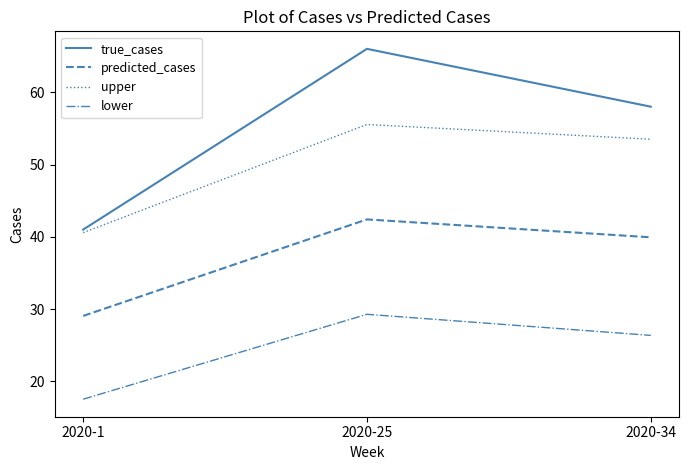

The true_cases series shows 66.0 at 2020-25. True or false?

True